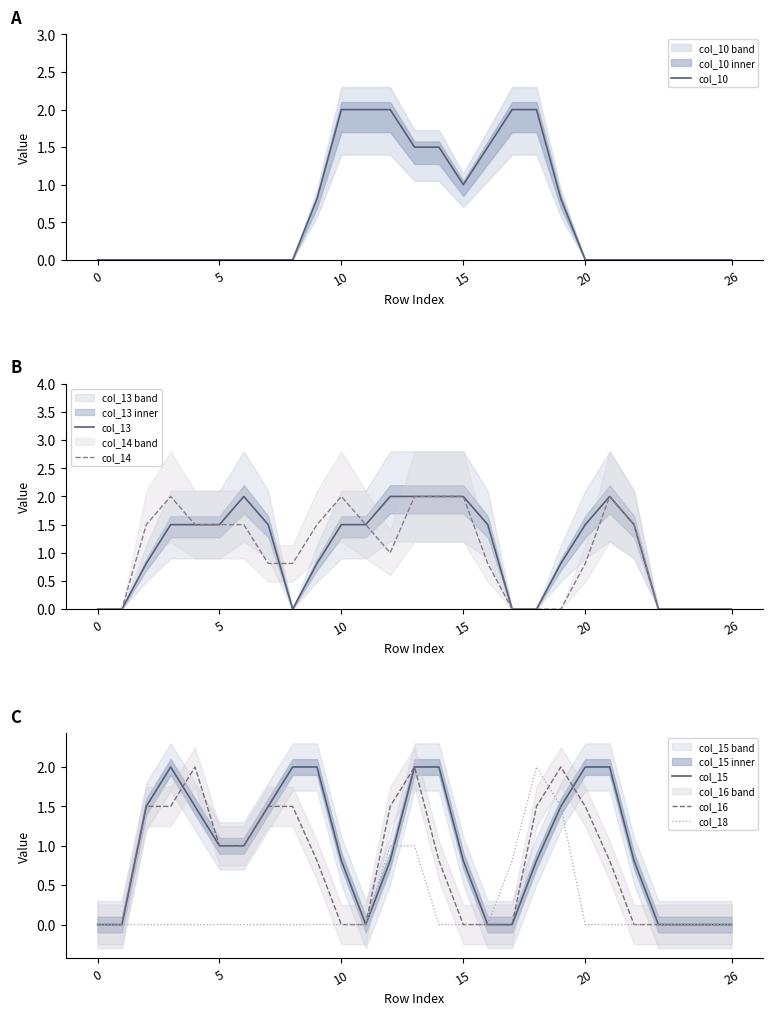

What are all the series names shown in the legend?

col_10, col_13, col_14, col_15, col_16, col_18